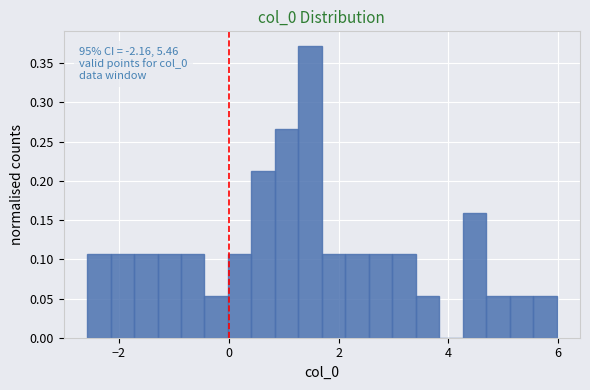

Read against the x-axis, roughly where is the centre of the tallest bar?

1.4